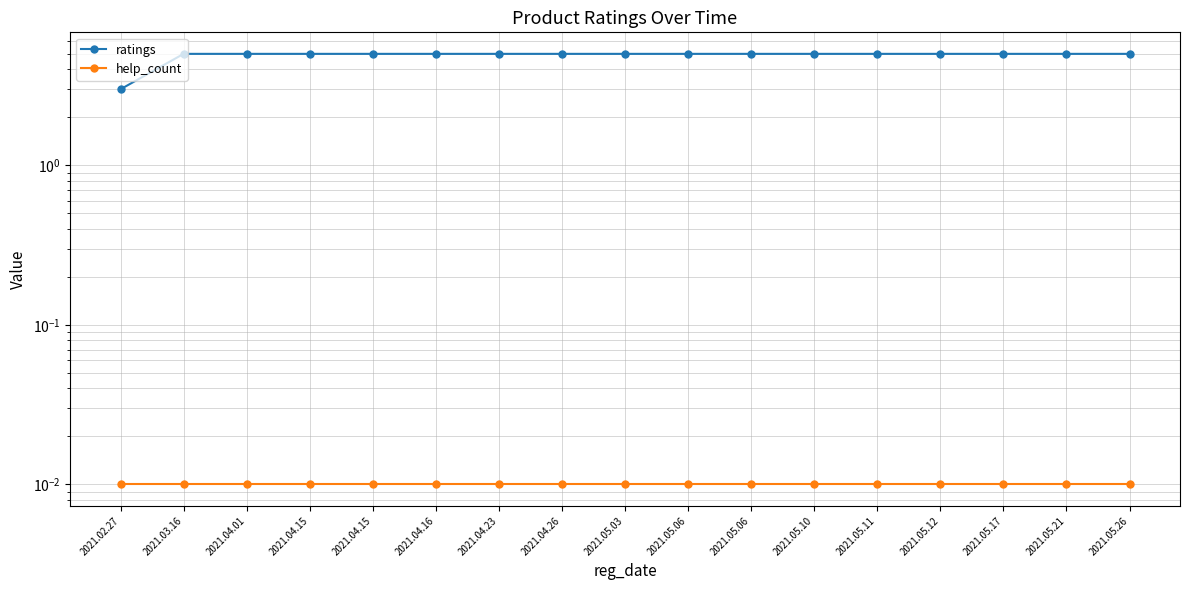

Count the ratings values in the range 5 to 6.

16